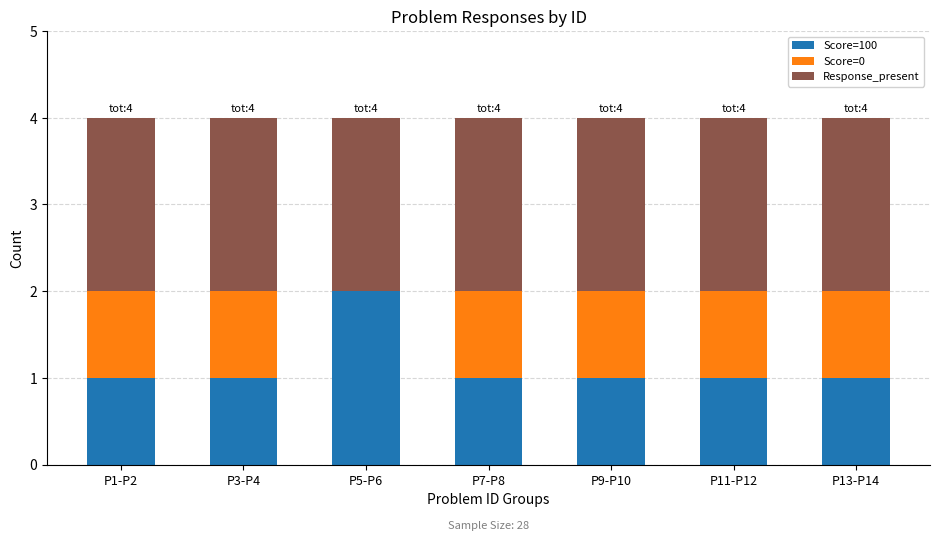

What is the sum of all Score=100 values?

8